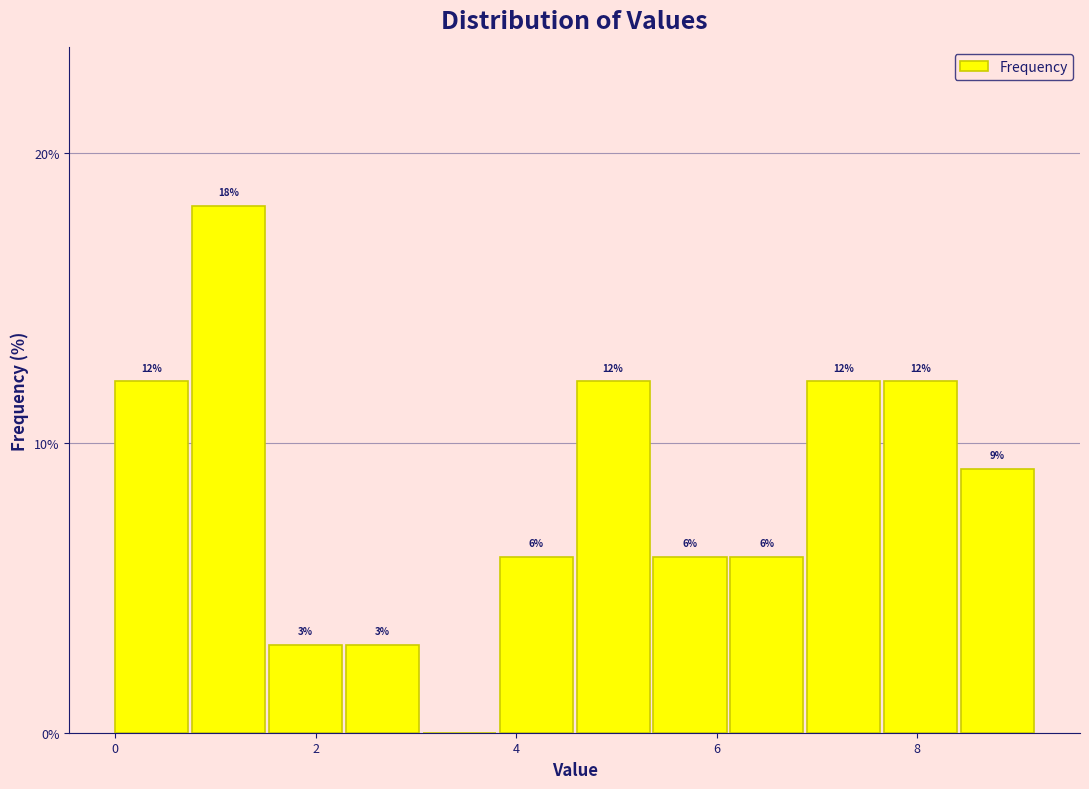

Around what value on the x-axis is the tallest bar? Give the approximate position of its centre, as read against the axis.

1.2